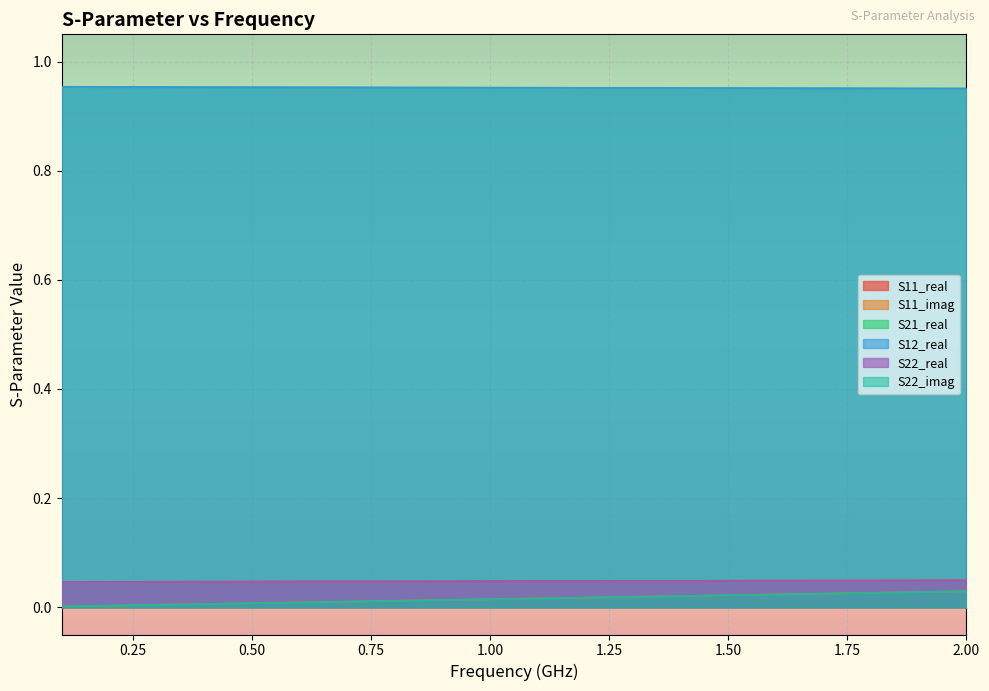

Is the value of S22_real at 1.25 greater than the value of S11_imag at 2.00?

Yes